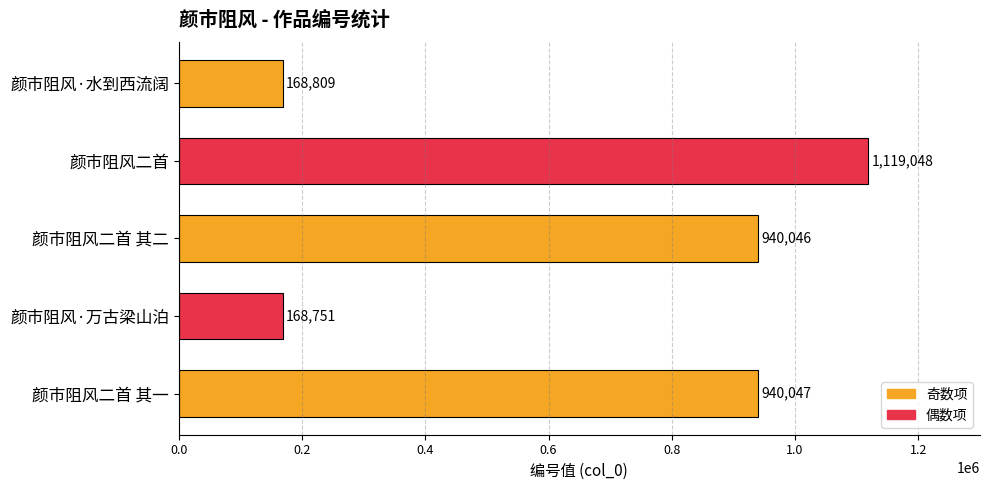

Which label corresponds to the smallest value in the chart?

颜市阻风·万古梁山泊